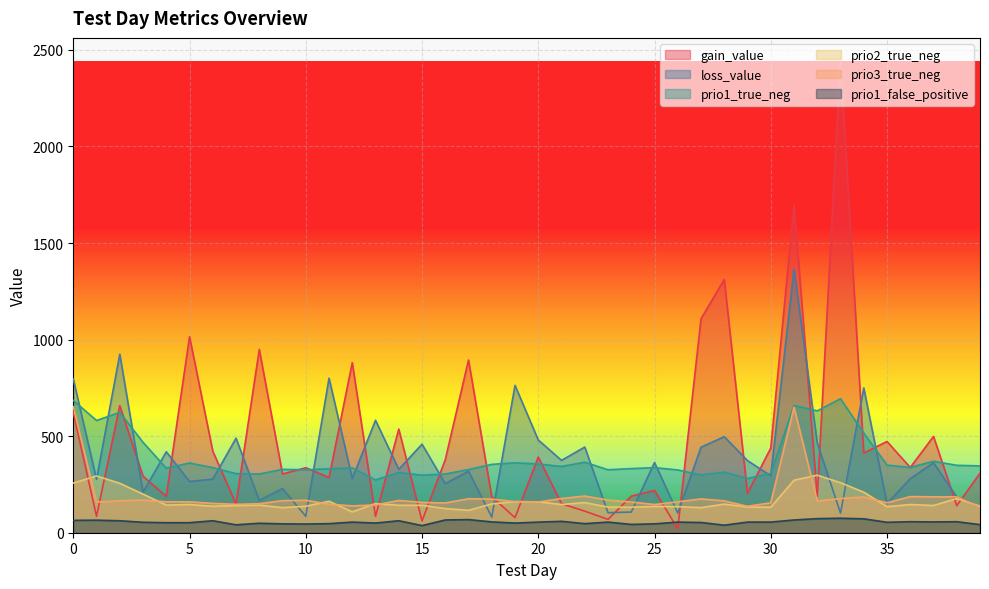

What is the total value across all series at 18?

1000.0